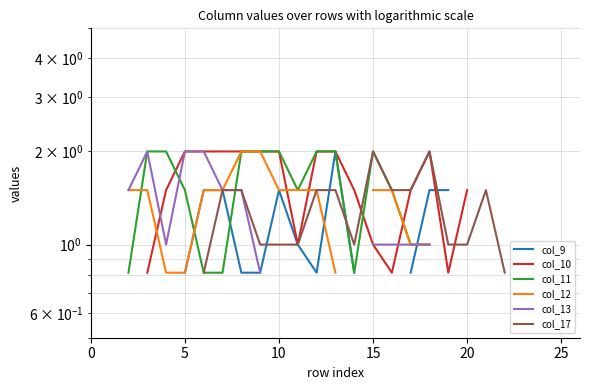

How many lines are shown in the chart?

6